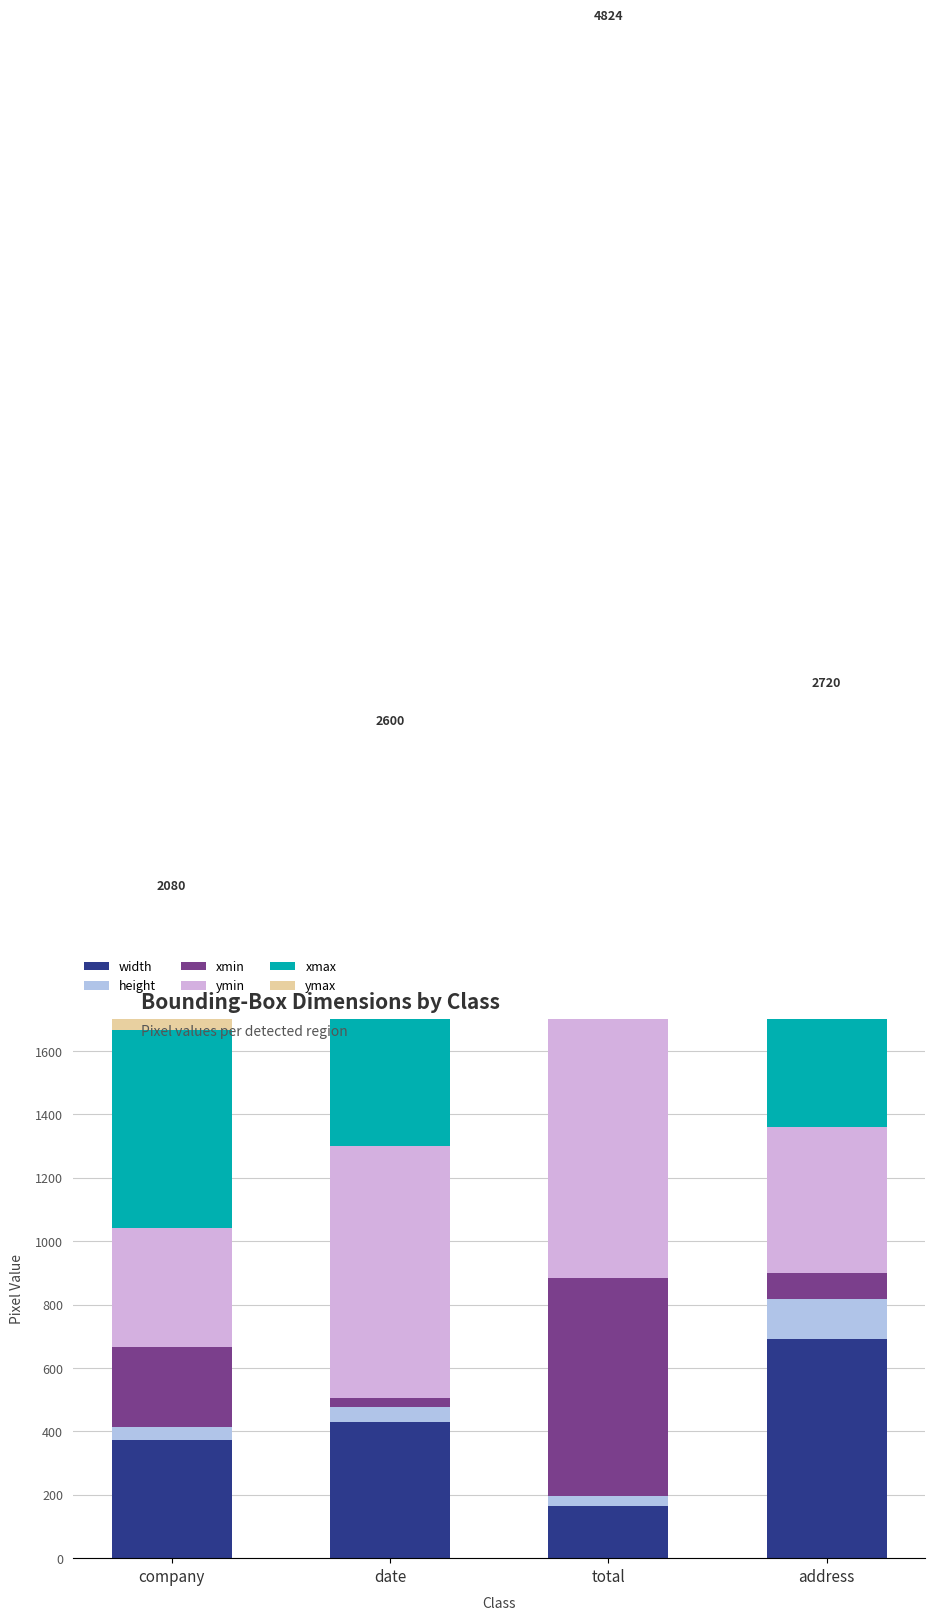

Is the value of xmin at address greater than the value of height at date?

Yes